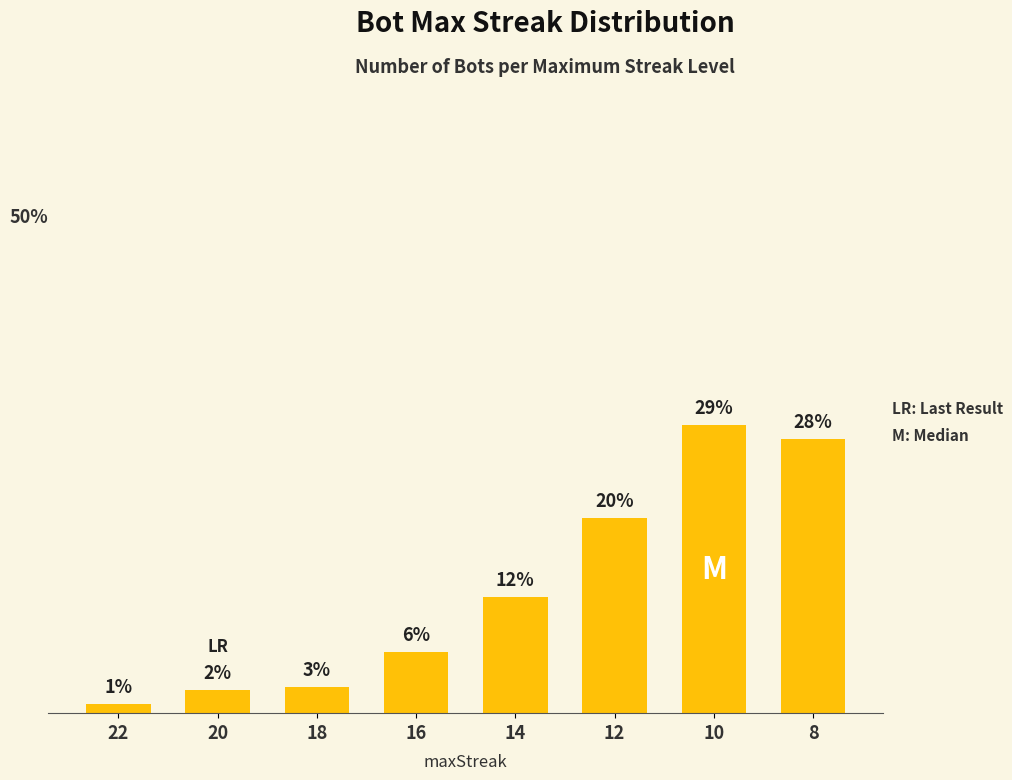

Rank the categories by value from highest to lowest.

10, 8, 12, 14, 16, 18, 20, 22